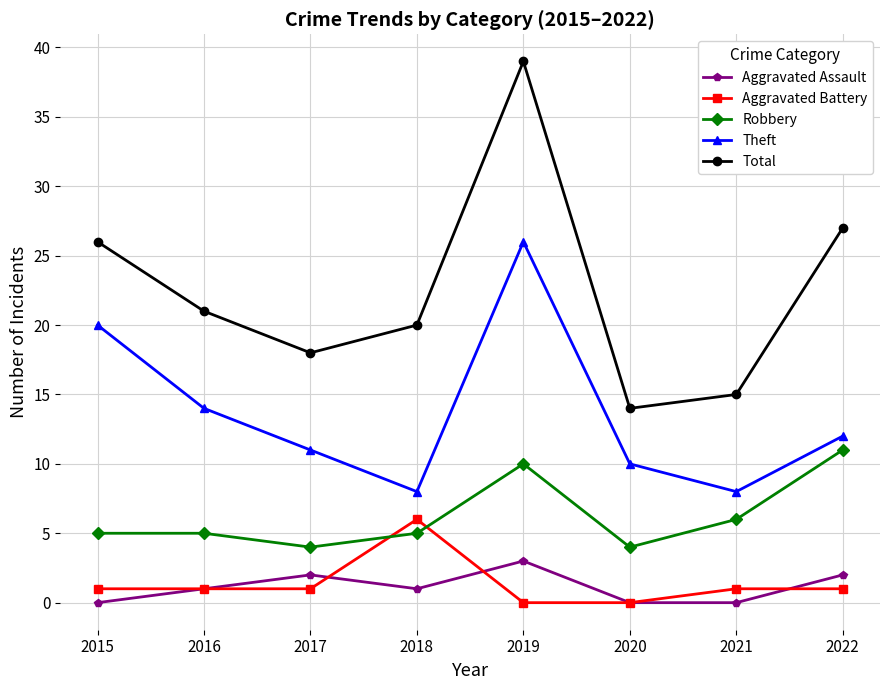

How many interior local valleys does the Robbery series have?

2